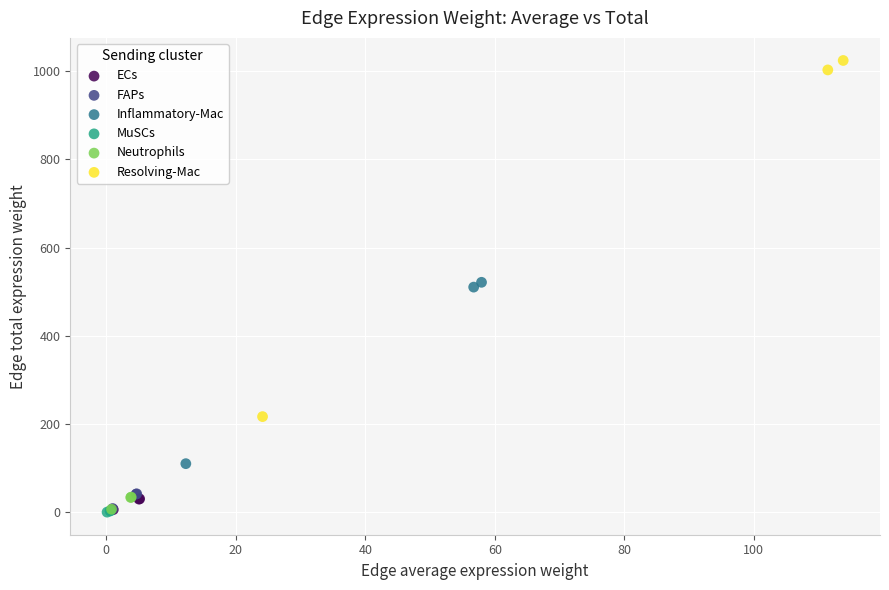

Which series has the widest spread of Y values?

Resolving-Mac